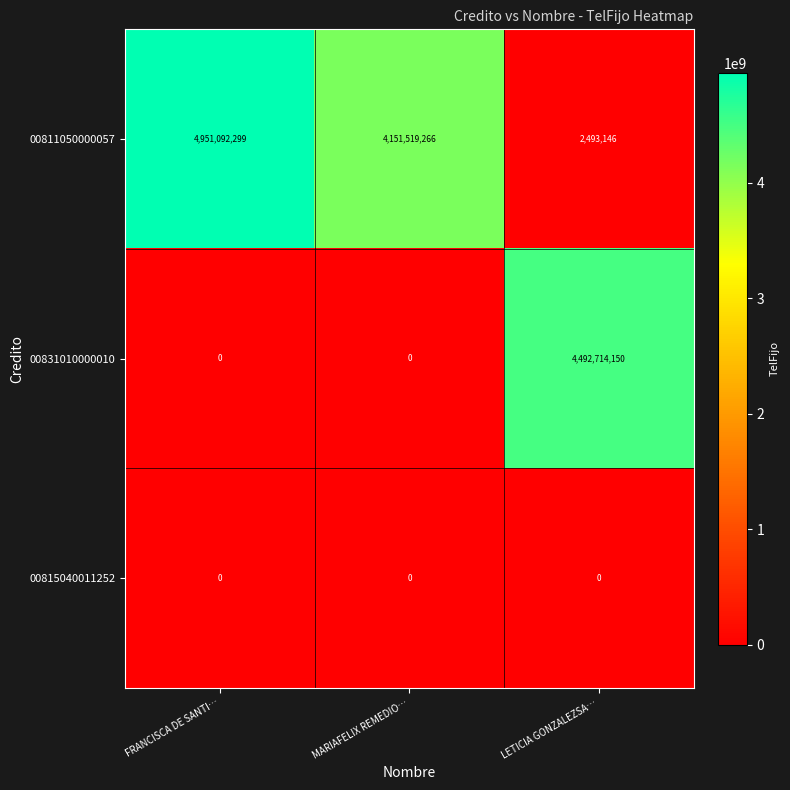

What is the average value of the 00831010000010 series?

1497571383